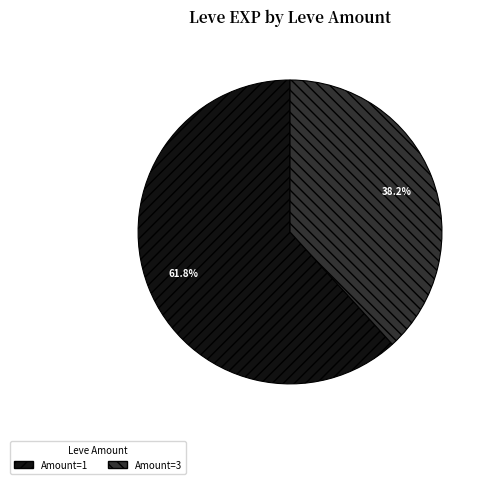

Count the number of slices in the pie.

2